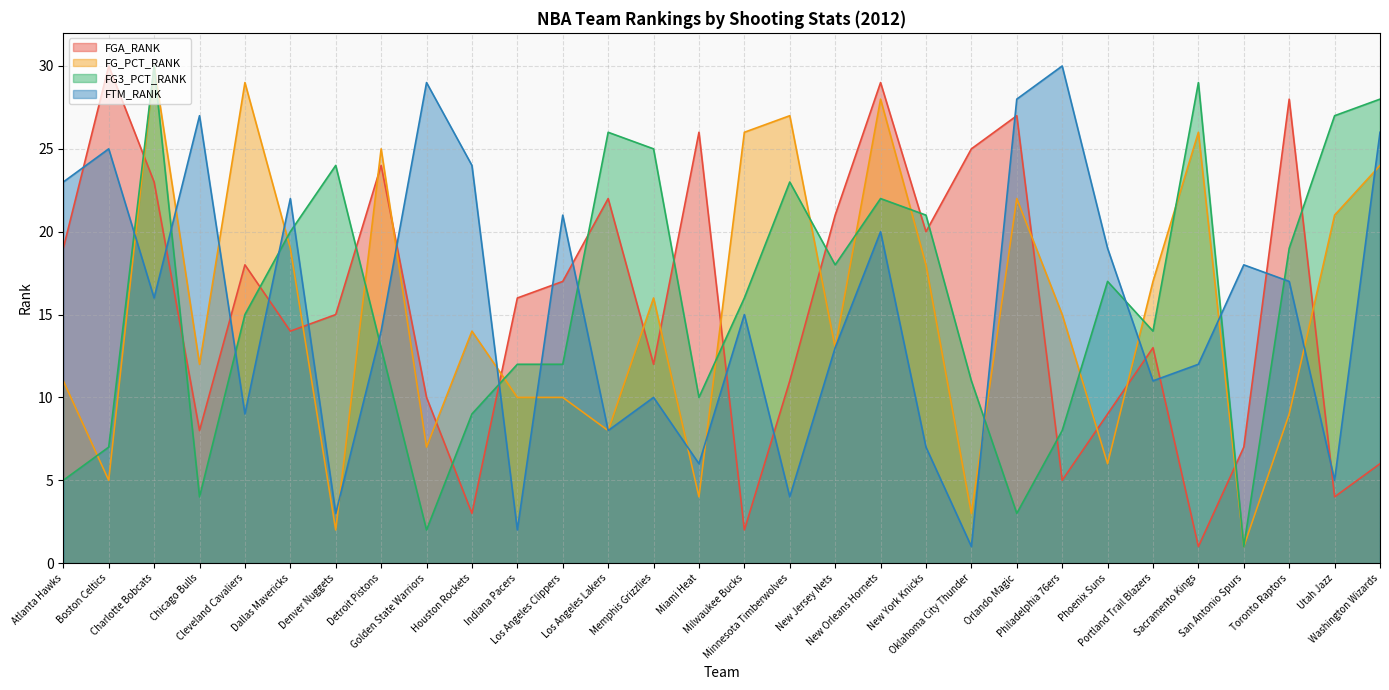

True or false: FGA_RANK has more than 2 interior local peaks.

True